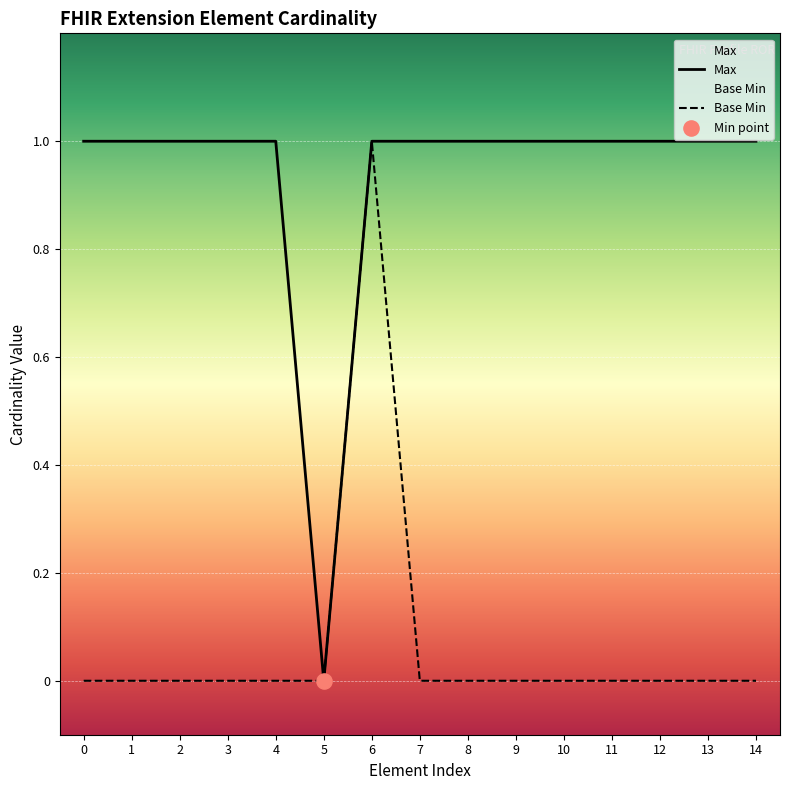

What are all the series names shown in the legend?

Max, Base Min